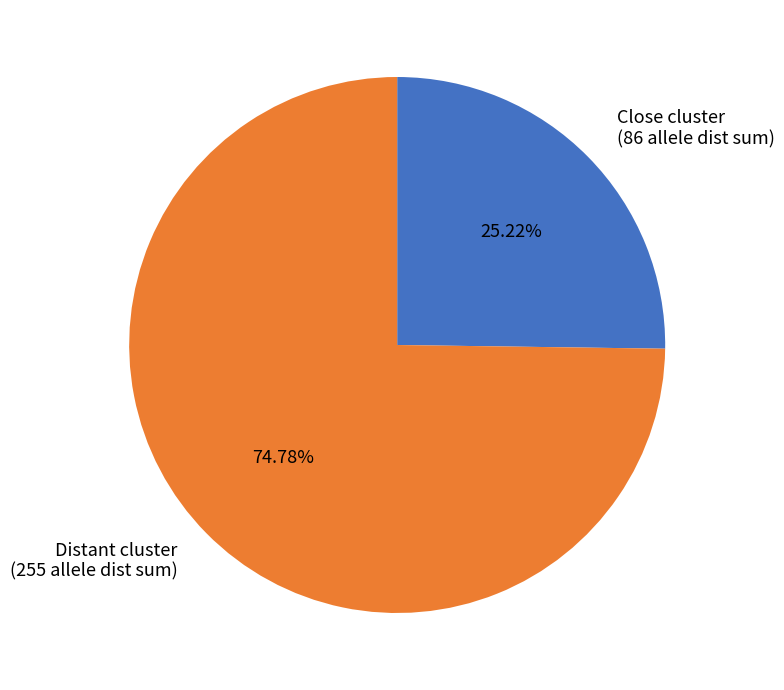

Rank the categories by value from lowest to highest.

Close cluster (86 allele dist sum), Distant cluster (255 allele dist sum)